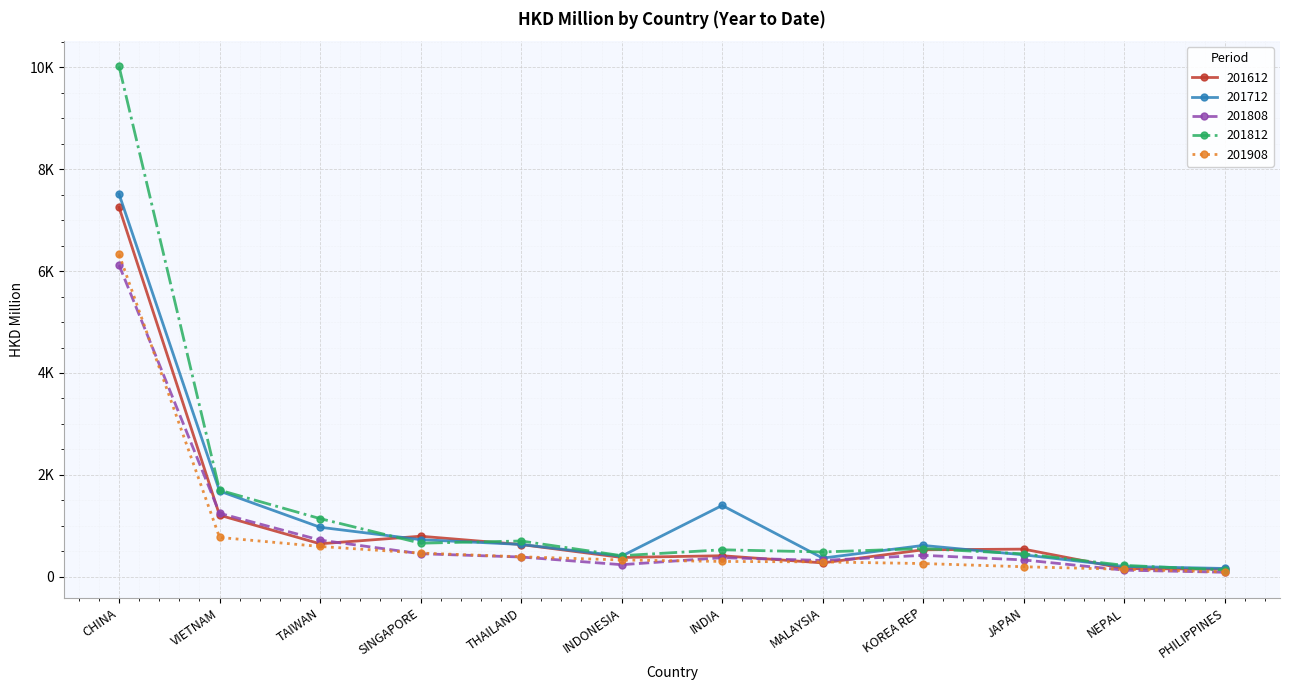

Does the chart have visible grid lines?

Yes